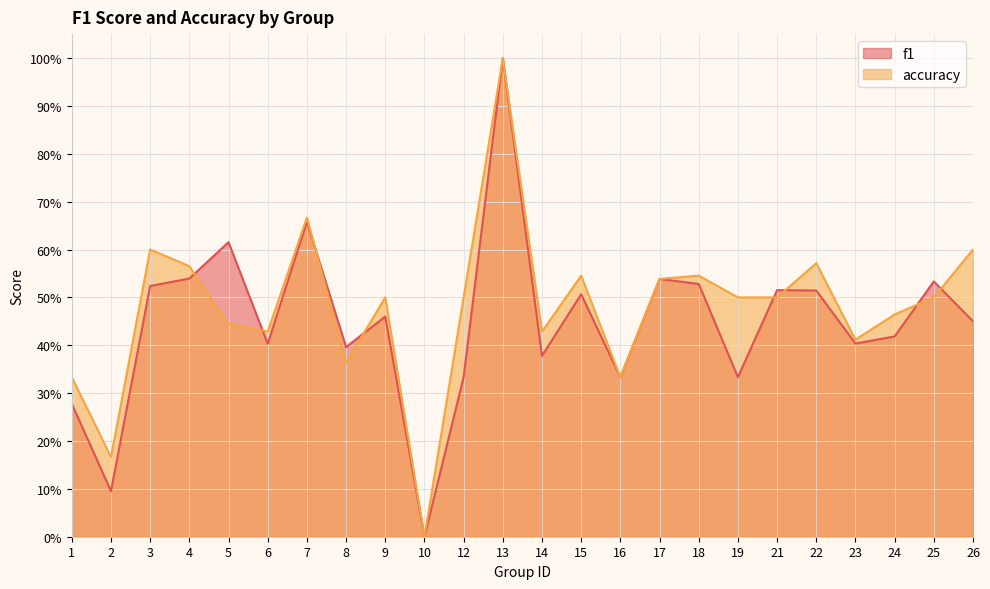

The f1 series shows 0.1 at 6. True or false?

False